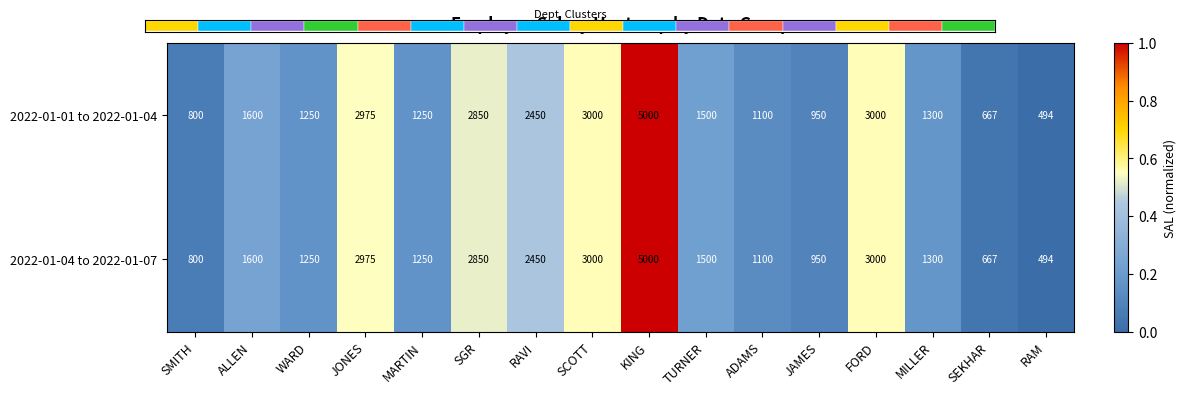

What is the difference between the 2022-01-04 to 2022-01-07 values at SEKHAR and ADAMS?

433